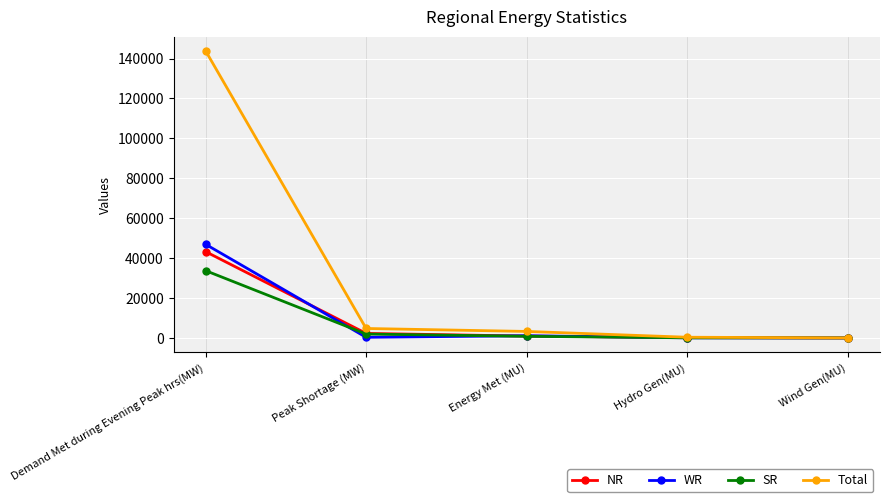

Is it true that Total equals 3258 at Energy Met (MU)?

True